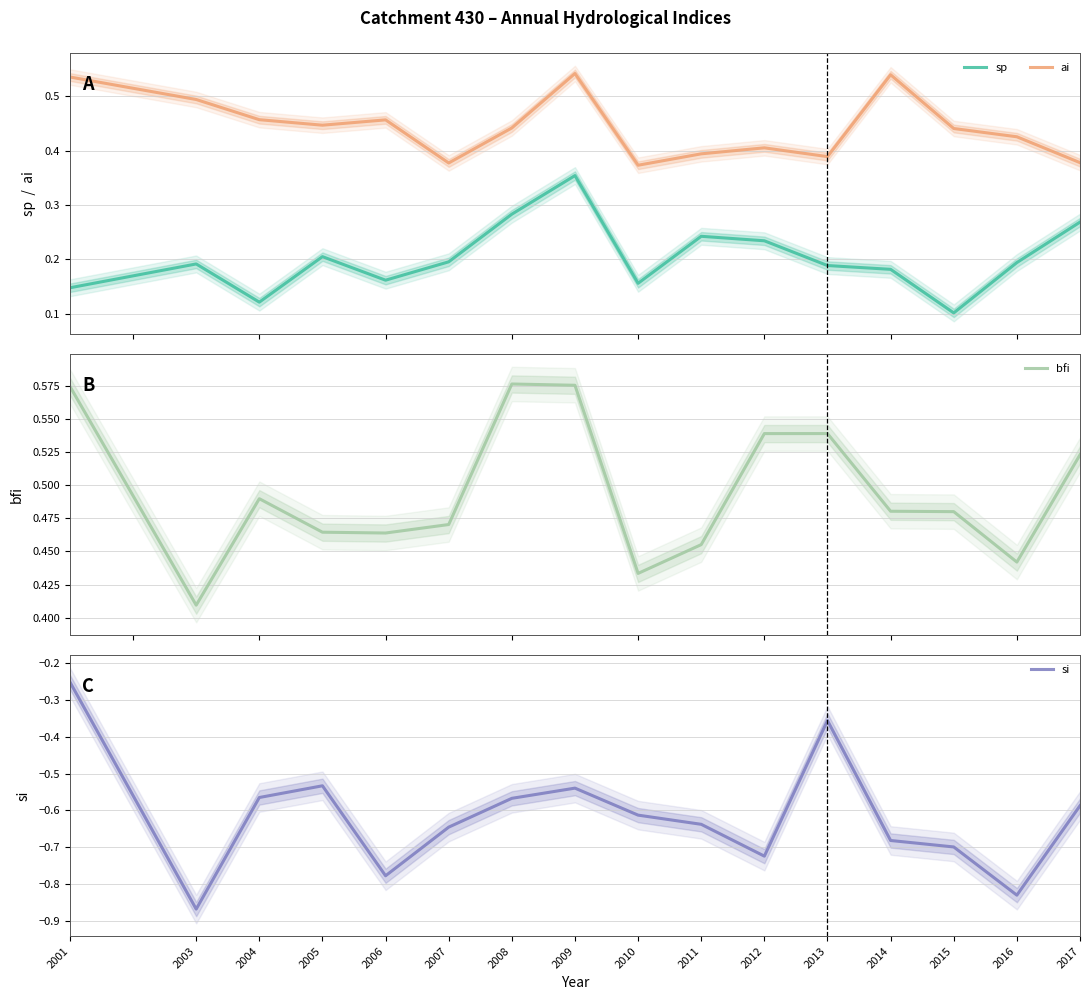

At which label is bfi closest to 0?

2003